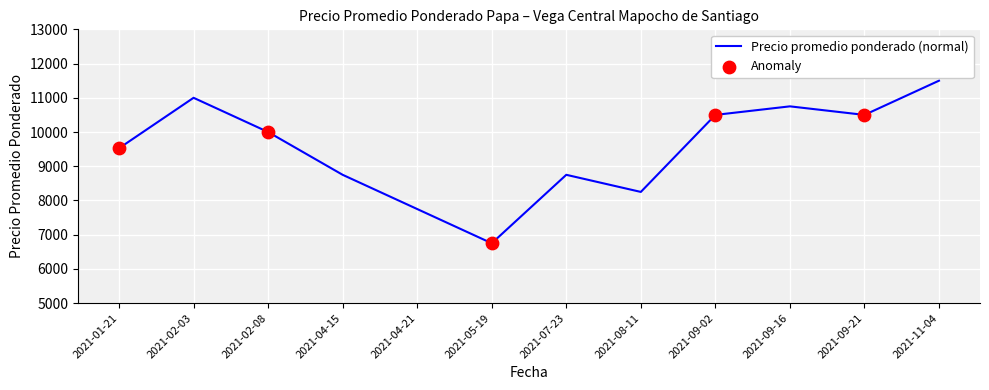

What is the change in value from 2021-04-15 to 2021-08-11?

-500